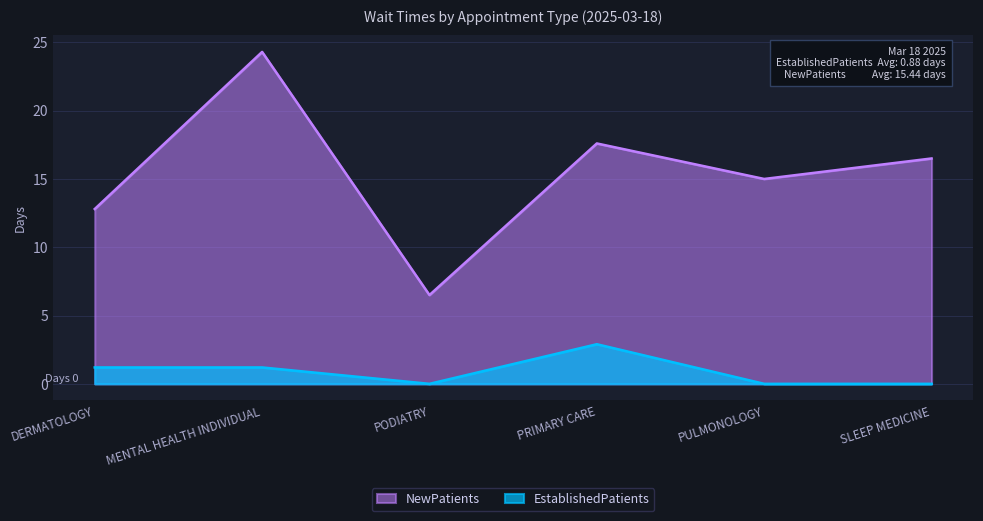

At which label does EstablishedPatients reach its peak?

PRIMARY CARE